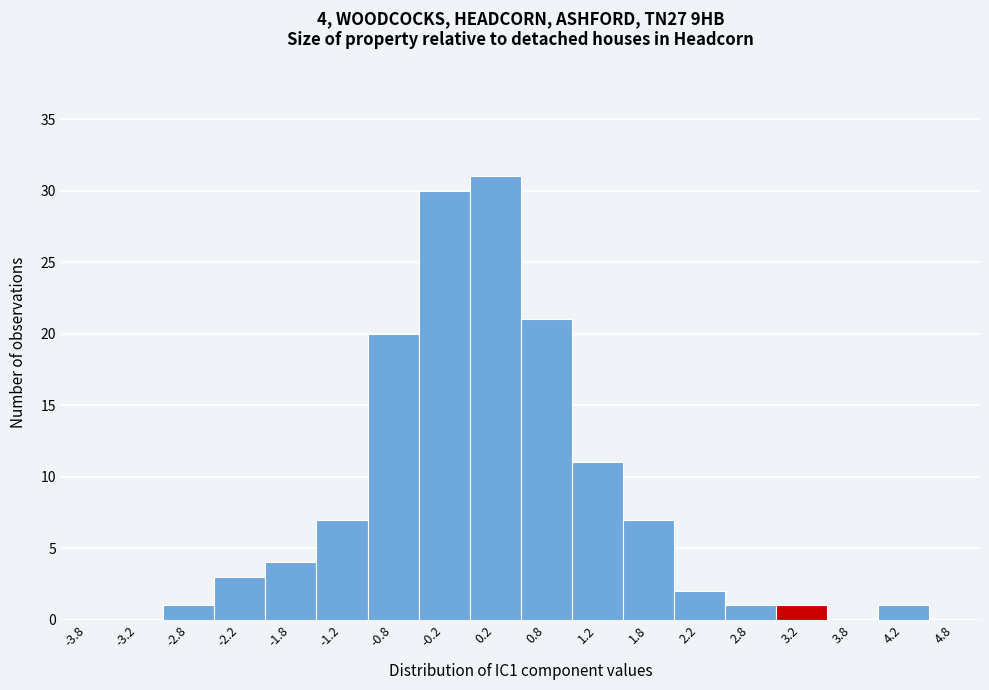

Which range on the x-axis has the tallest bar?

0.0 to 0.5